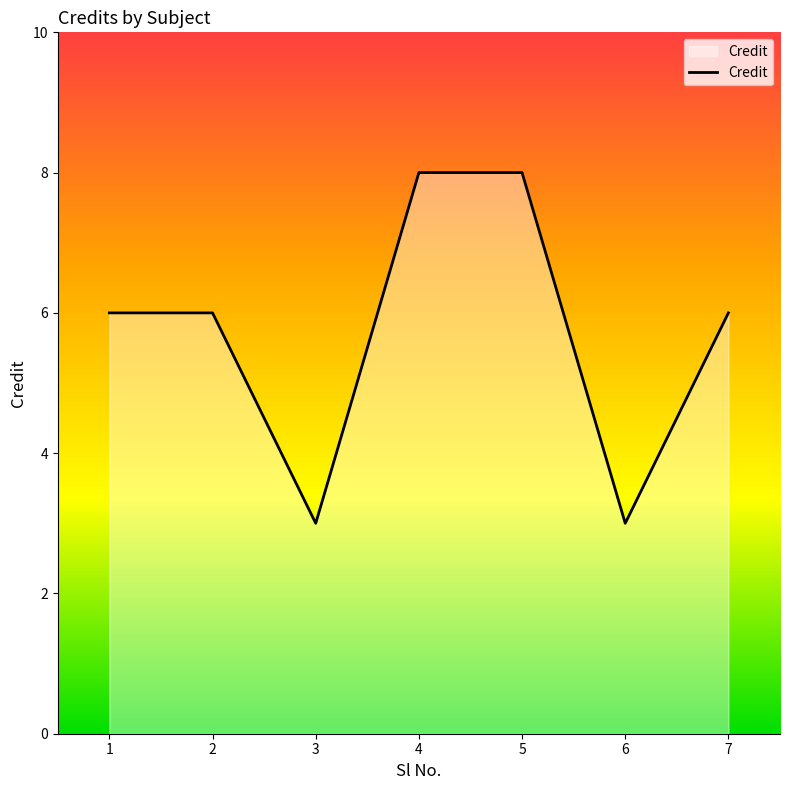

How many distinct data groups are displayed?

1